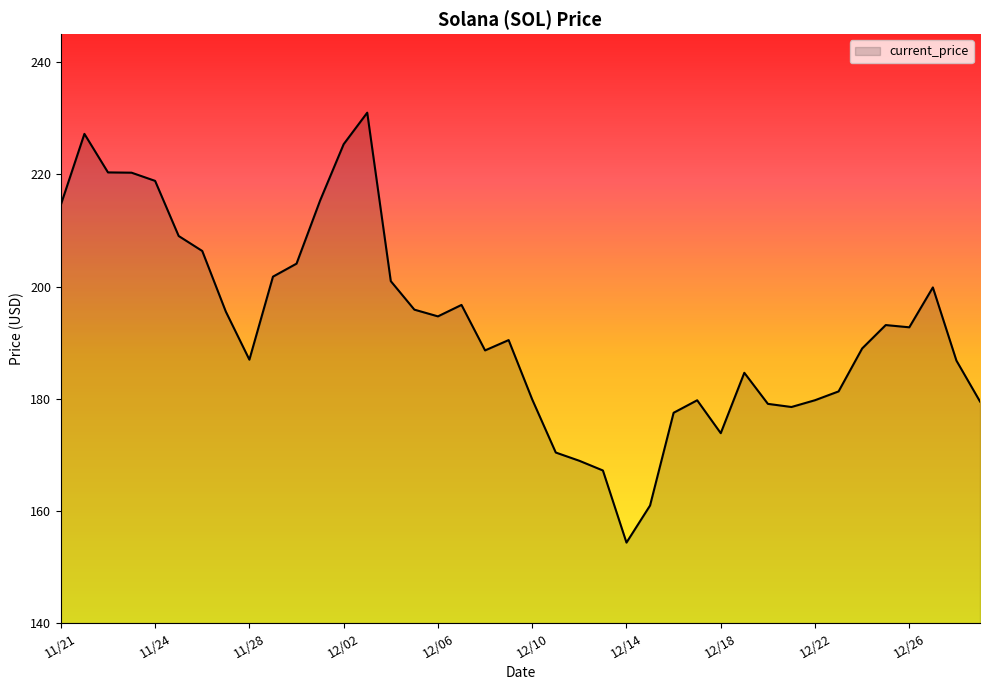

What is the greatest value displayed?

231.0